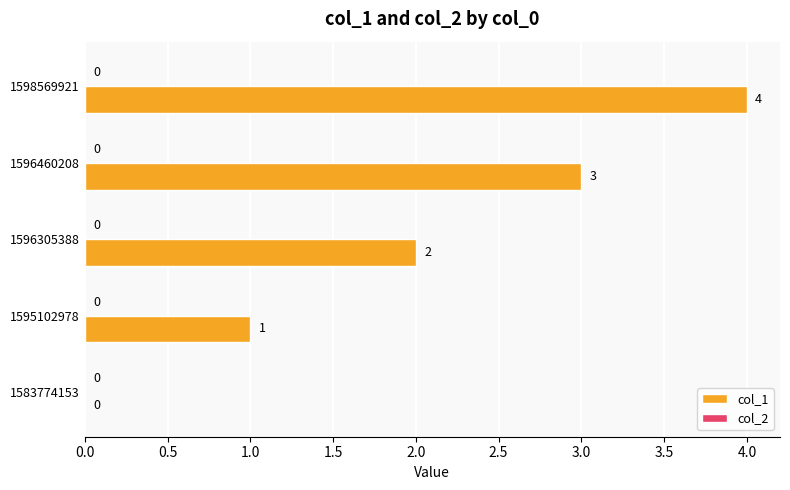

What is the sum of all values?

10